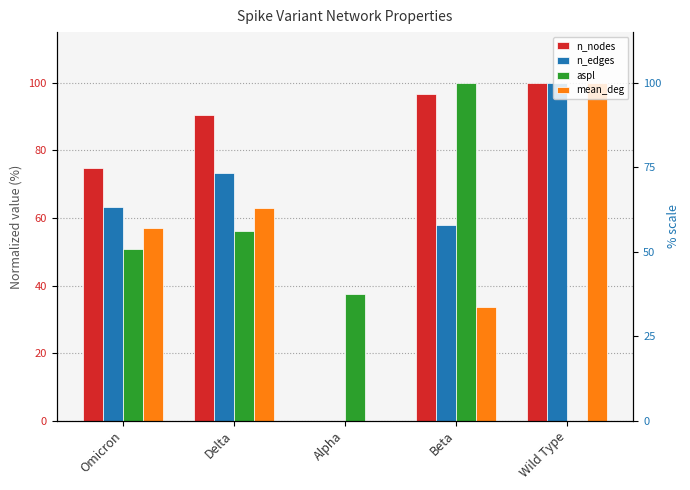

Which series changed the most between Alpha and Beta?

n_nodes